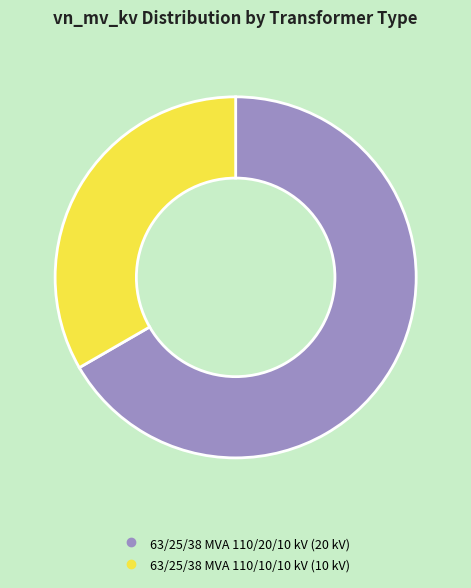

Do 63/25/38 MVA 110/10/10 kV and 63/25/38 MVA 110/20/10 kV together represent more than half of the pie?

Yes